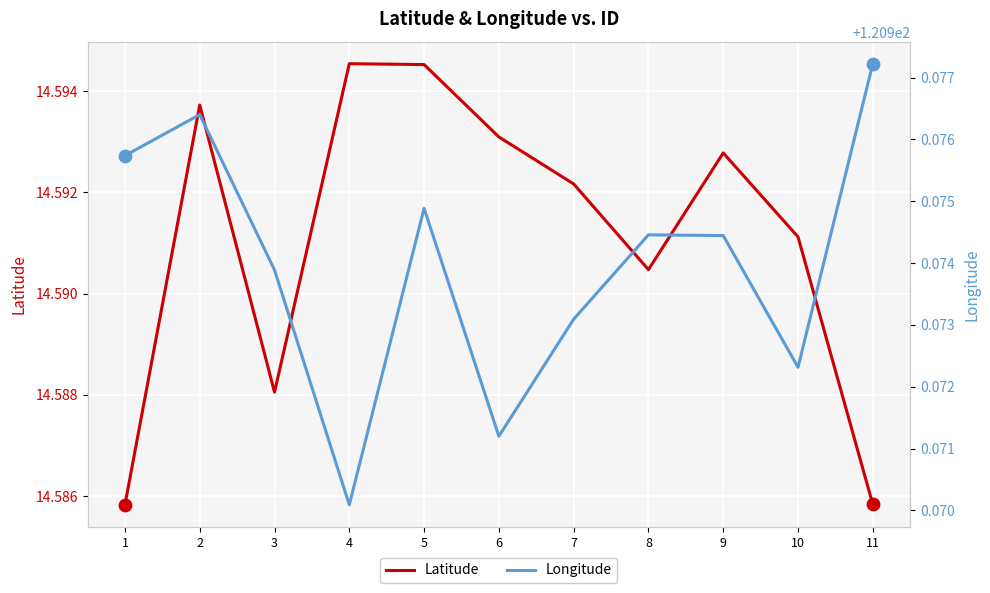

Which series reaches the maximum Y coordinate?

Longitude